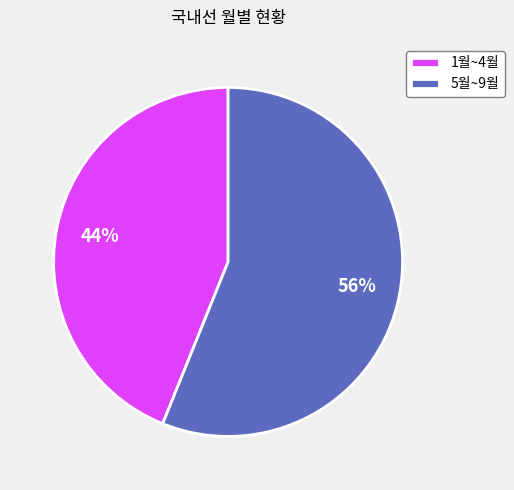

Does any single category account for the majority?

Yes